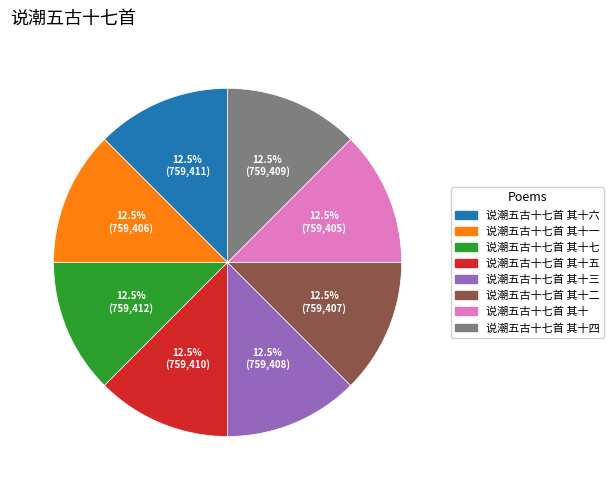

Does 说潮五古十七首 其十四 account for over 50% of the chart?

No